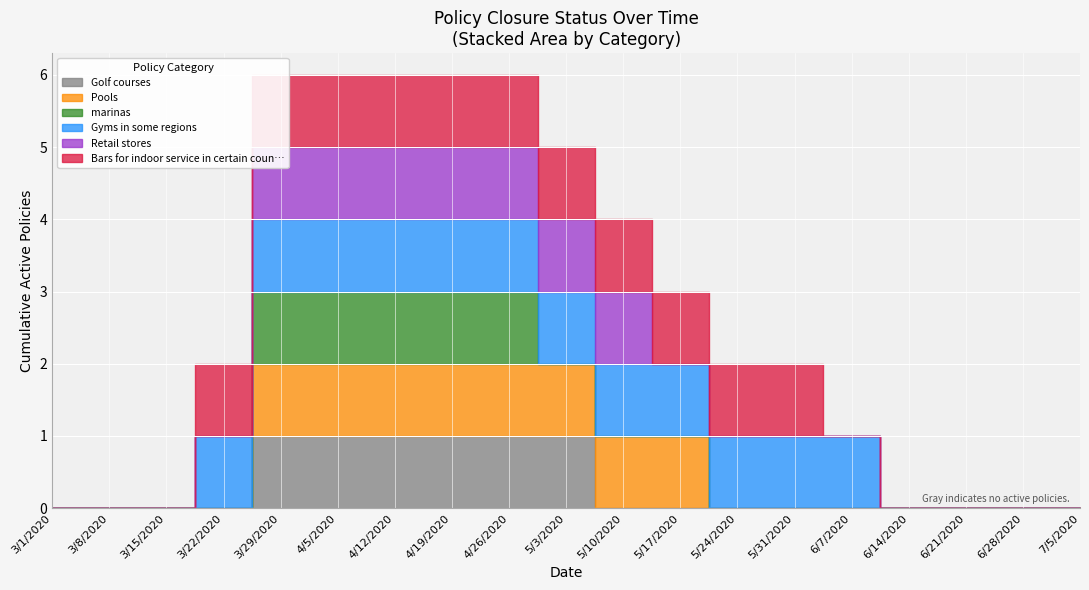

True or false: Gyms in some regions and Golf courses cross at least once.

False